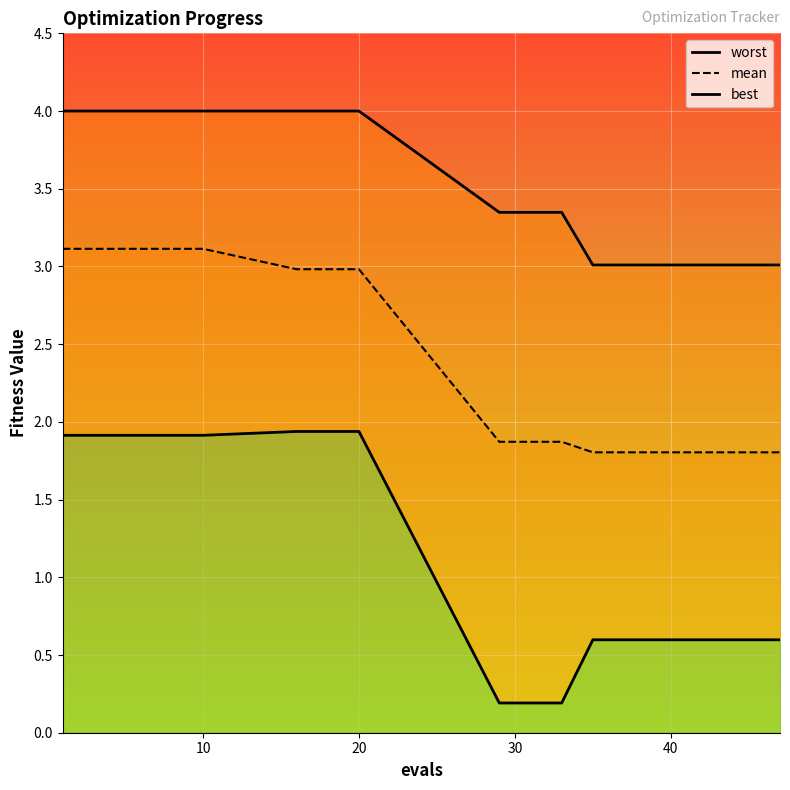

True or false: best and mean intersect in this chart.

False